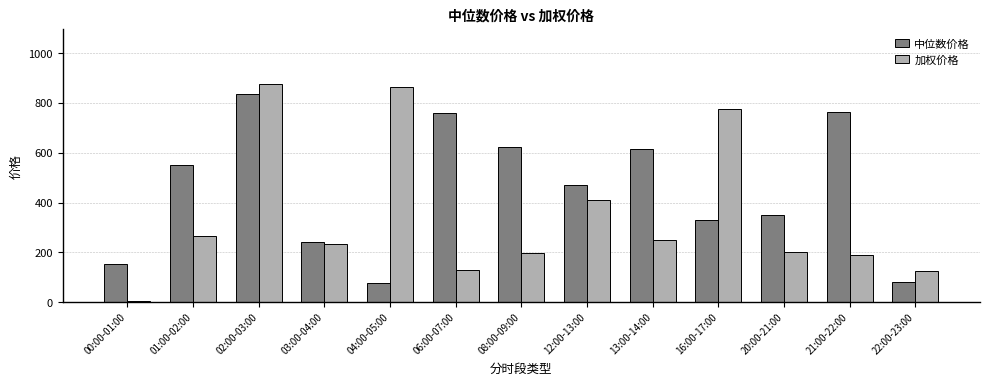

True or false: 加权价格 has a value of 127.4 at 22:00-23:00.

True